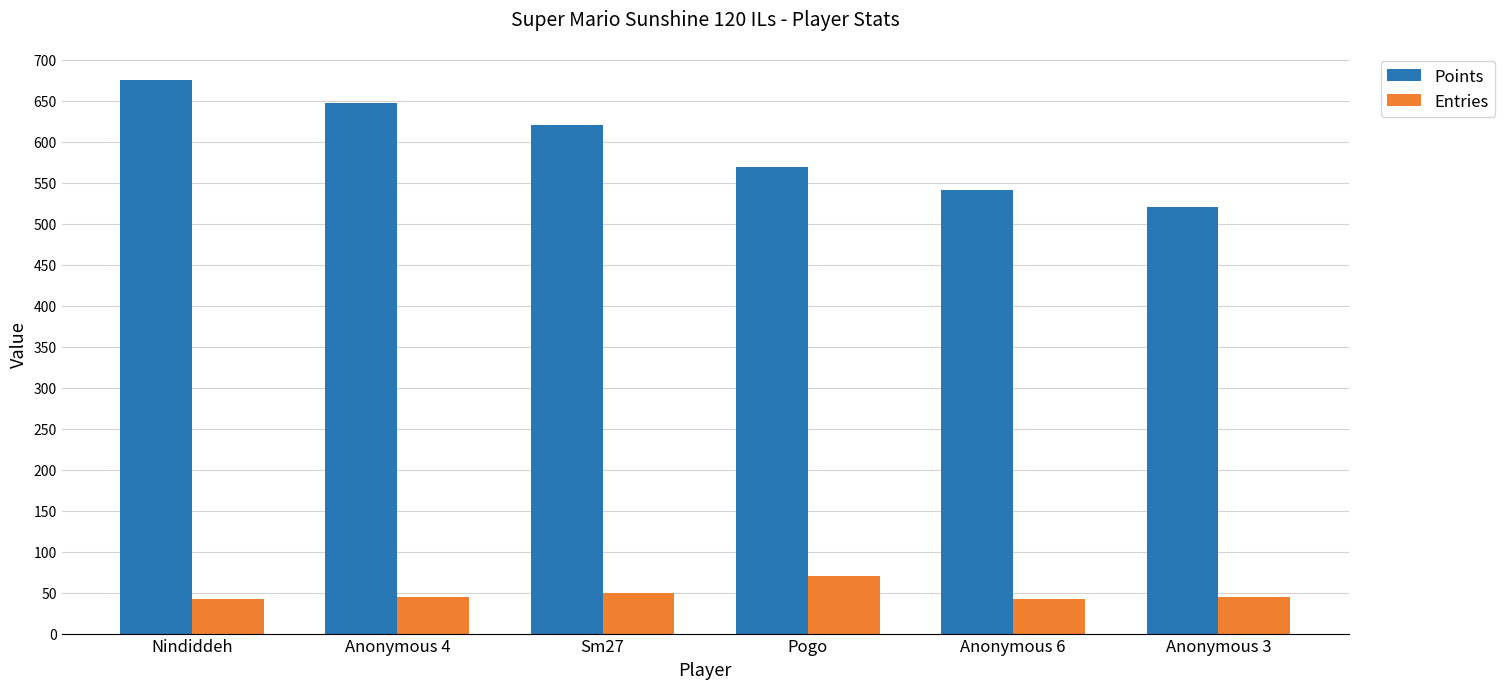

Reading right to left, transcribe all the data shown in this chart.

Points: Anonymous 3=521	Anonymous 6=541	Pogo=569	Sm27=621	Anonymous 4=647	Nindiddeh=675
Entries: Anonymous 3=45	Anonymous 6=42	Pogo=70	Sm27=49	Anonymous 4=45	Nindiddeh=42